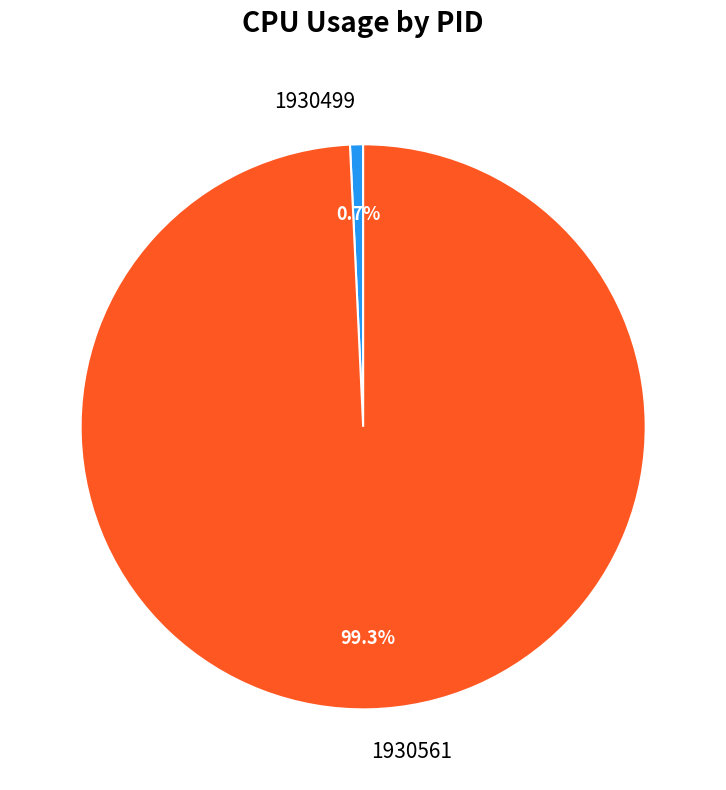

To the nearest percent, what is the difference between the largest and smallest slice percentages?

99%